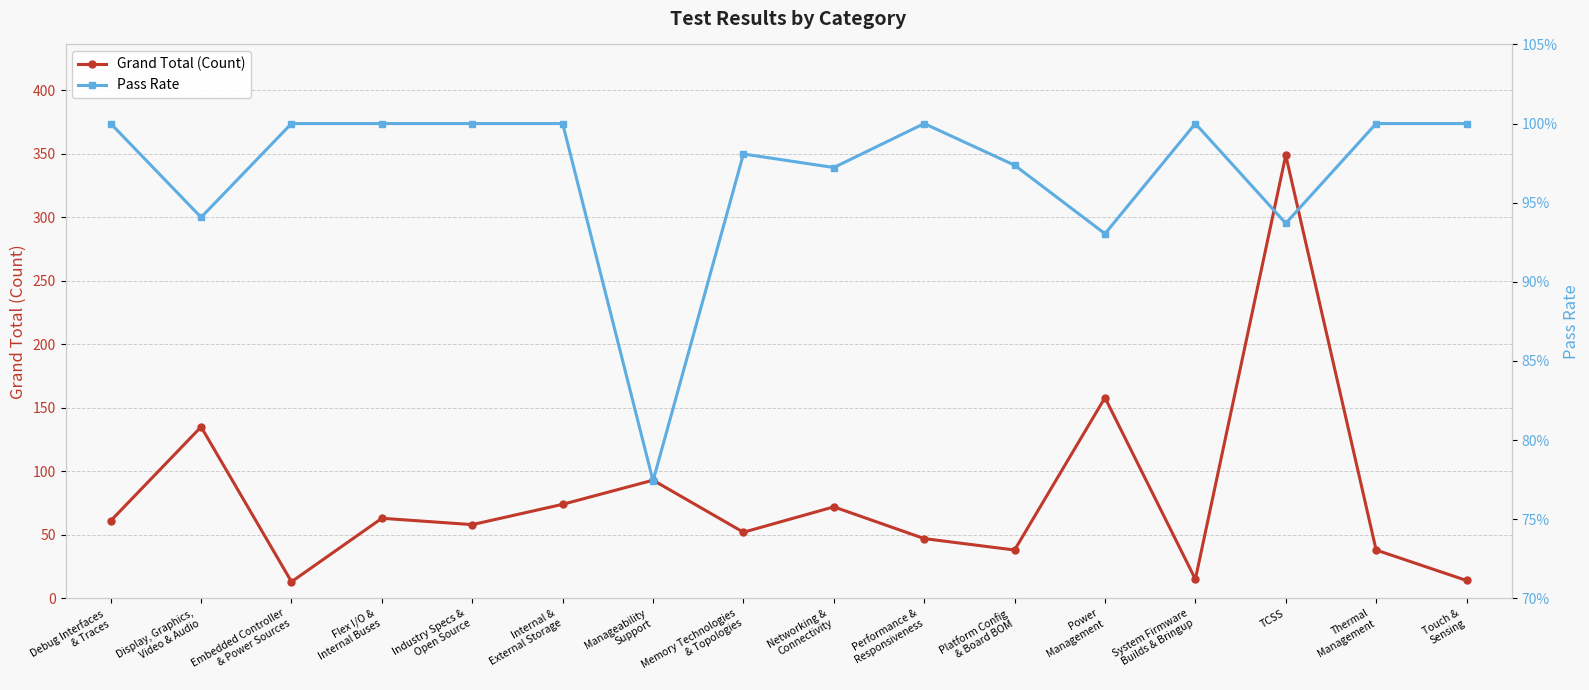

How many interior local valleys does the Pass Rate series have?

5